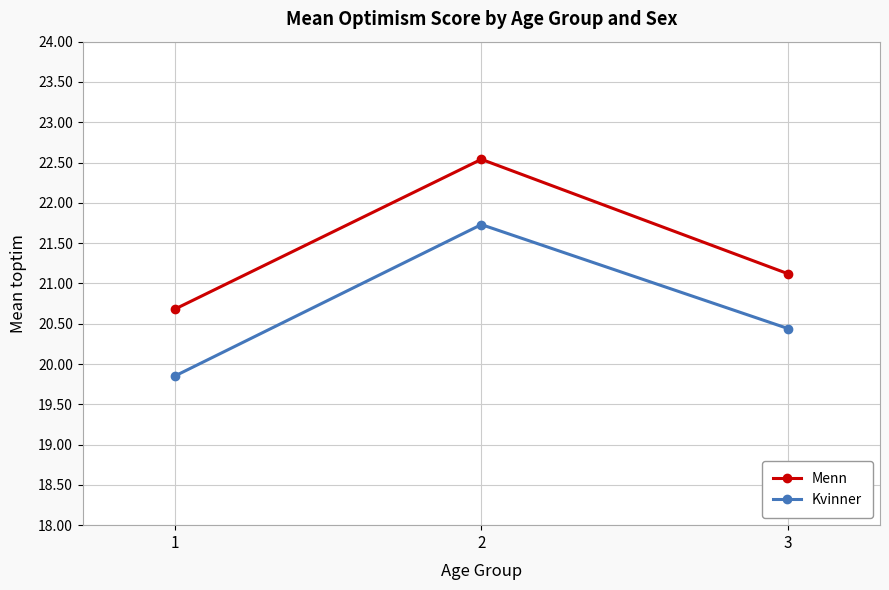

How many lines are shown in the chart?

2